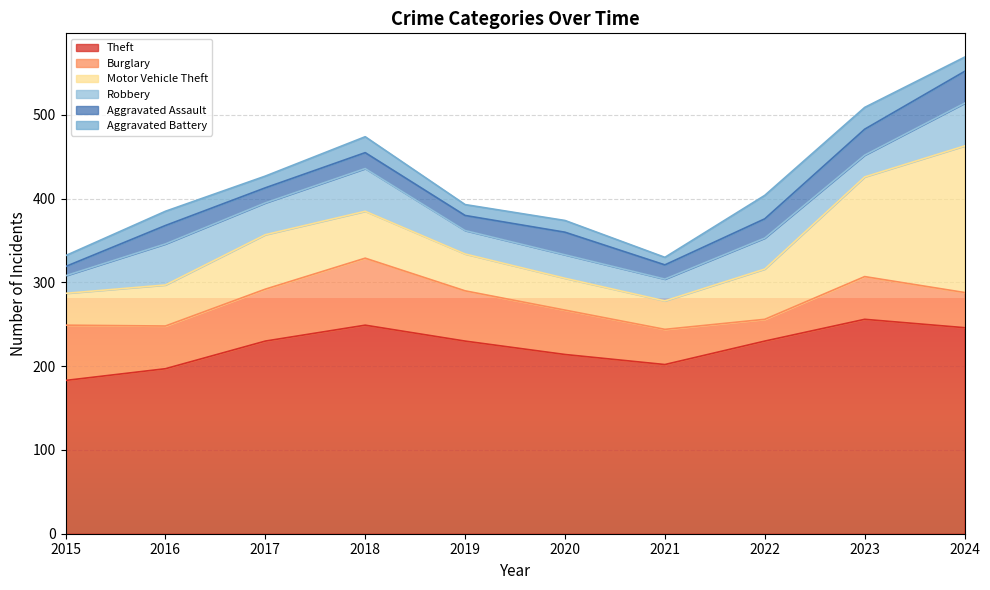

How many lines are shown in the chart?

6